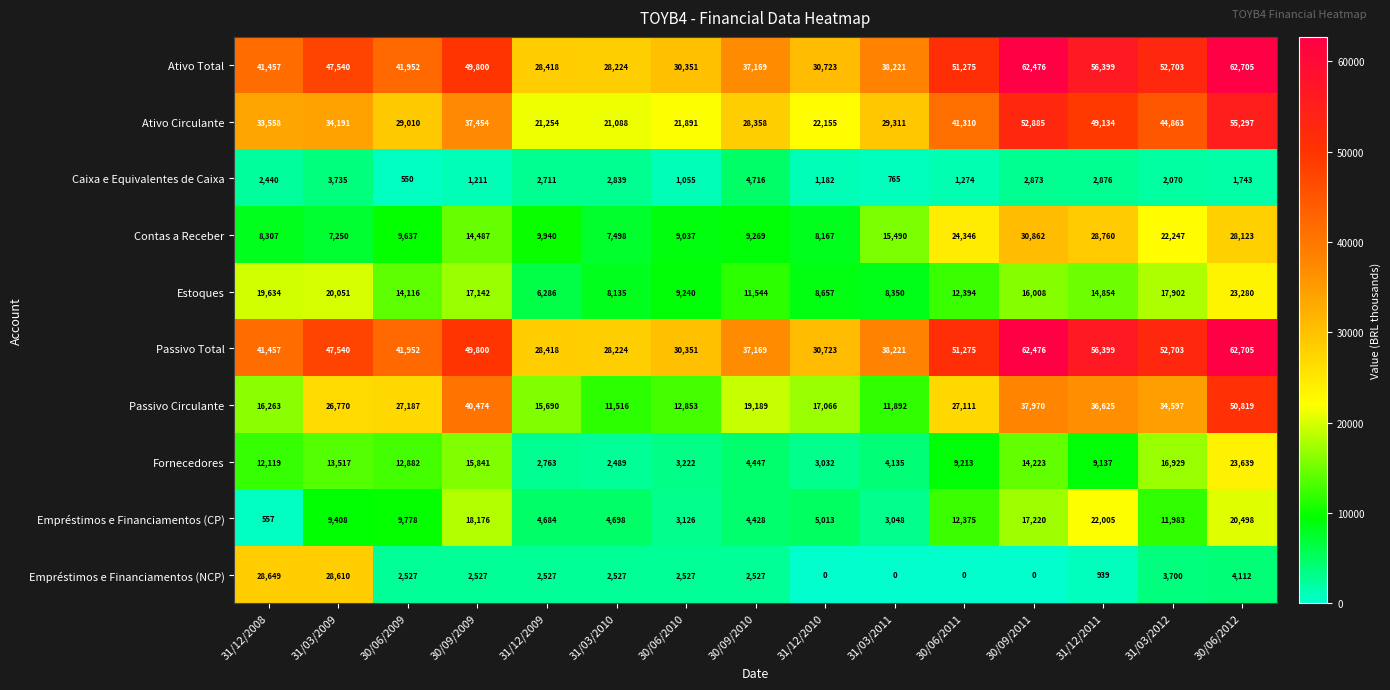

What is the difference between the maximum and minimum values in the Passivo Total series?

34481